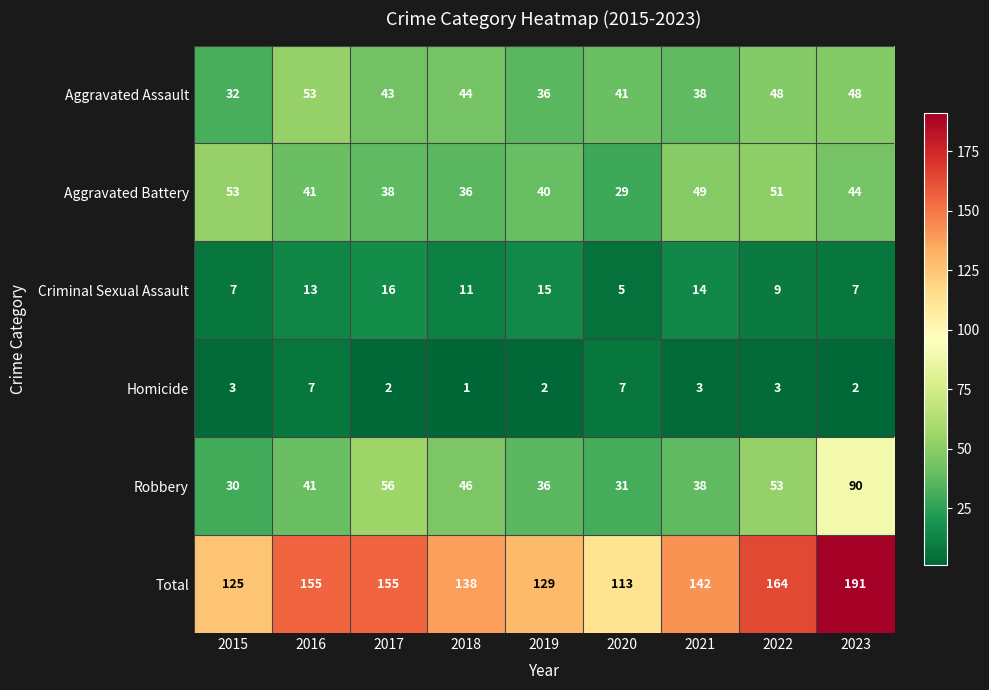

At 2017, list the series in order from largest to smallest.

Total, Robbery, Aggravated Assault, Aggravated Battery, Criminal Sexual Assault, Homicide